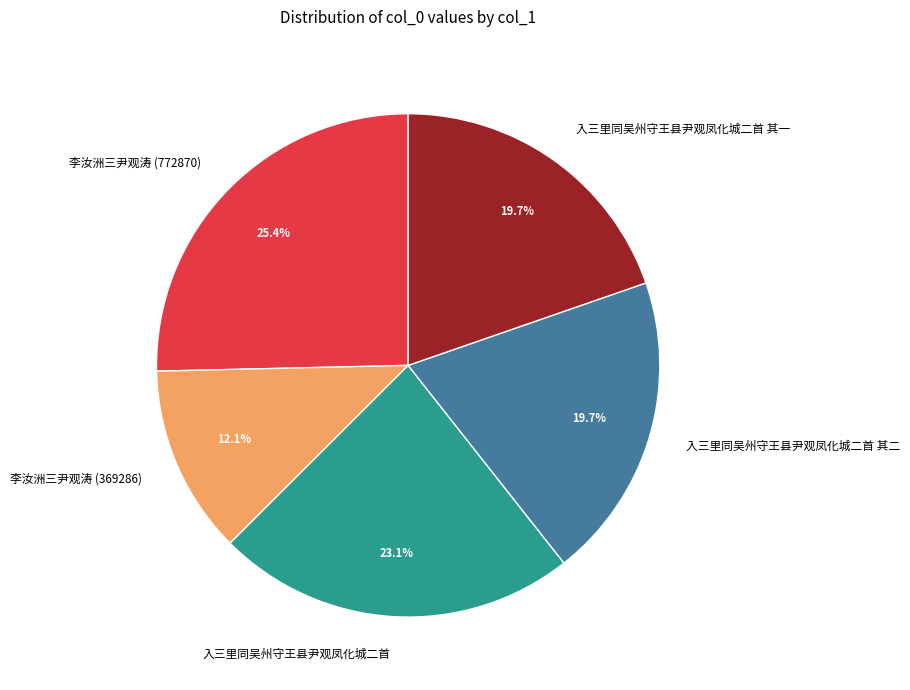

Is 入三里同吴州守王县尹观凤化城二首 其一 the majority of the pie?

No